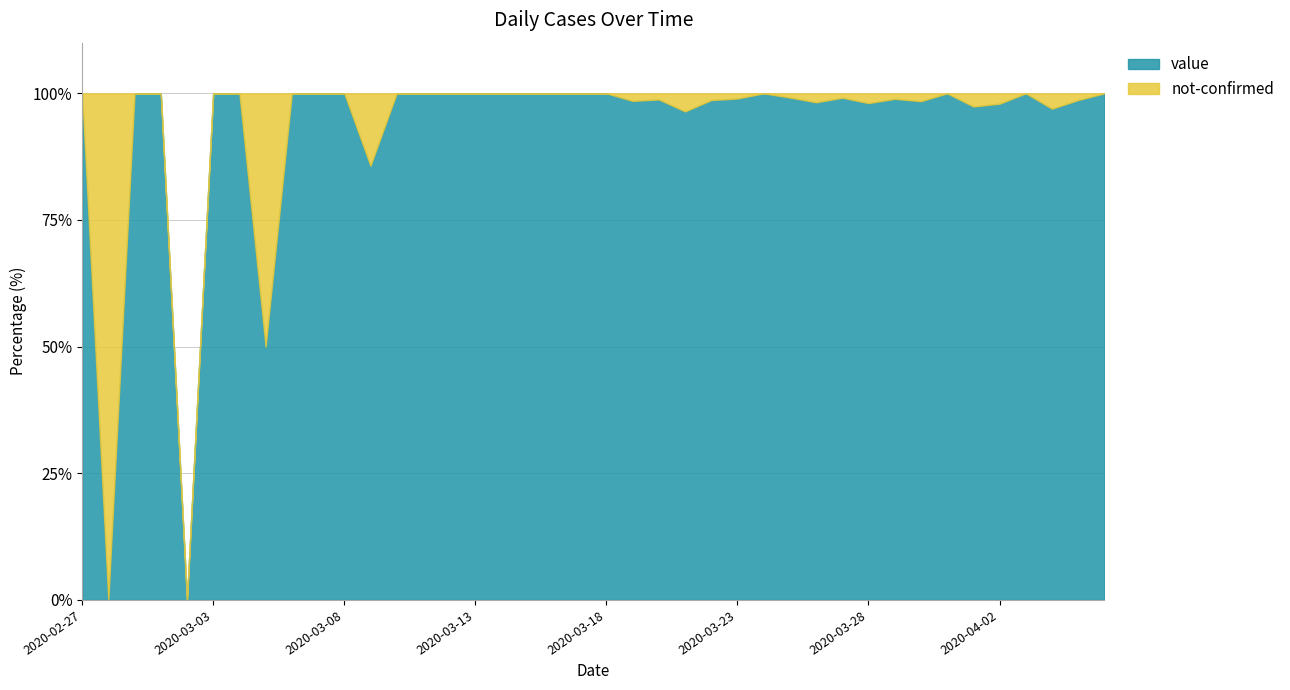

Reading left to right, list all the values displayed in this chart.

value: 1	0	1	2	0	2	3	1	4	3	5	6	10	9	23	13	21	28	33	35	56	66	82	81	74	97	111	120	111	114	102	91	127	111	75	96	77	64	75	61
not-confirmed: 0	1	0	0	0	0	0	1	0	0	0	1	0	0	0	0	0	0	0	0	0	1	1	3	1	1	0	1	2	1	2	1	2	0	2	2	0	2	1	0